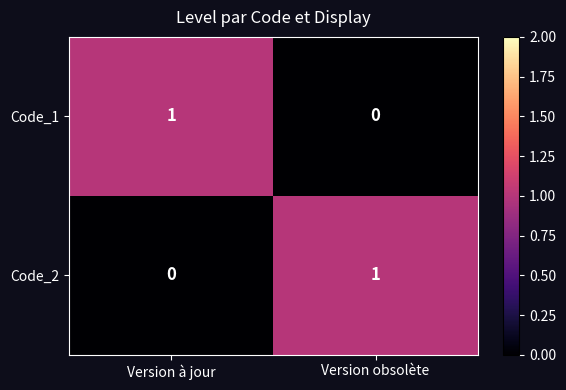

At which label is Code_1 closest to 0?

Version obsolète